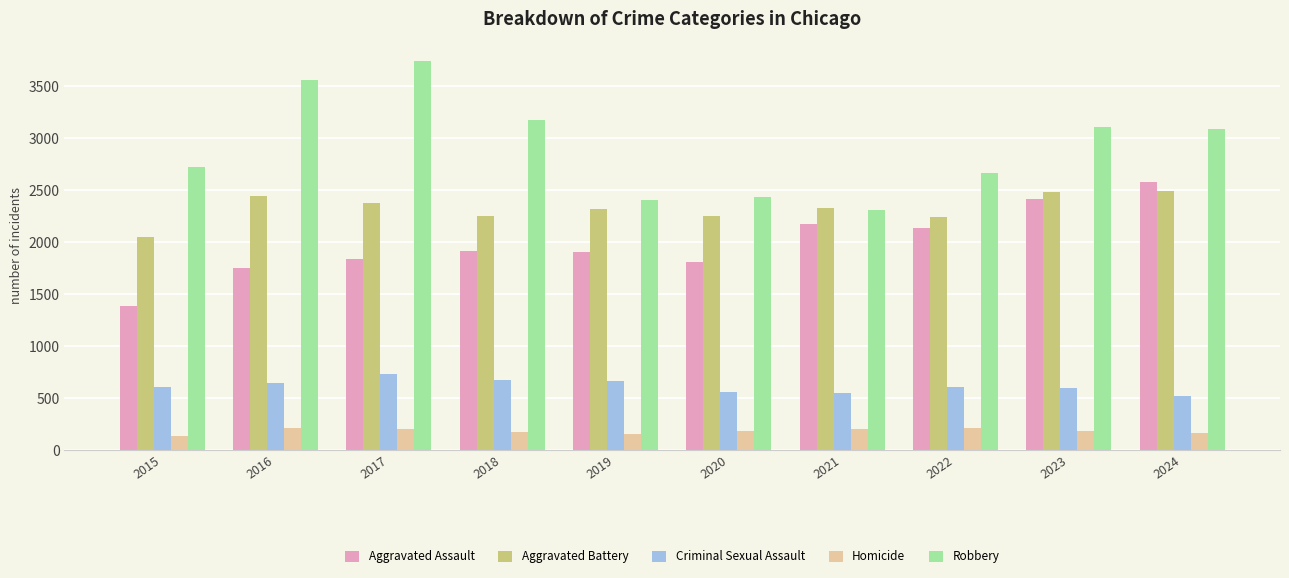

What is the value of the Robbery bar at the 7th from the left?

2311